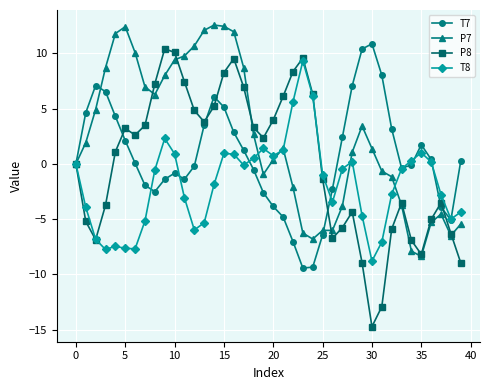

Which series has the largest range (max minus min)?

P8